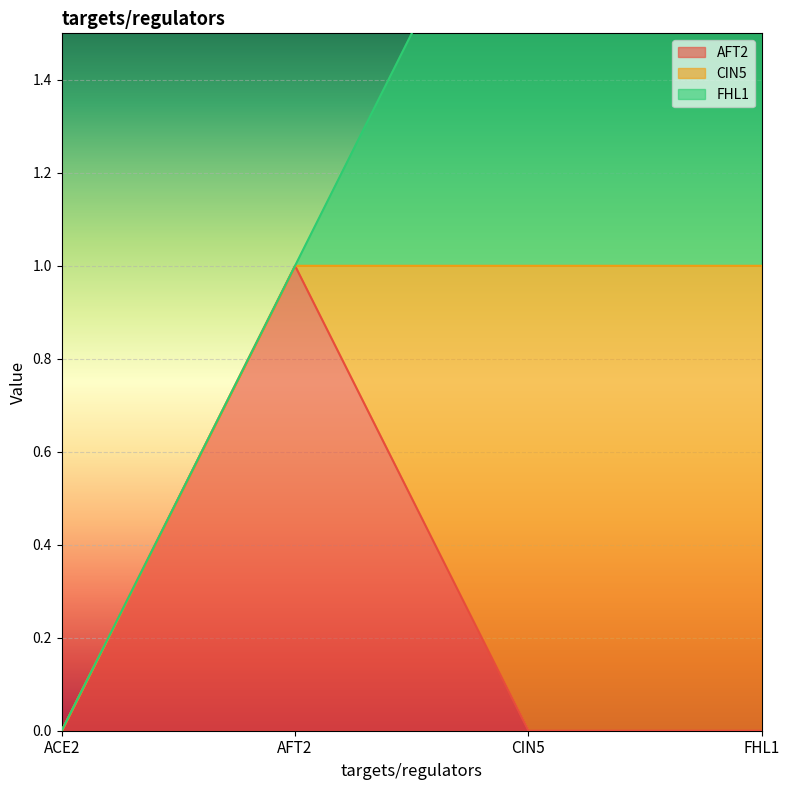

At CIN5, list the series in order from smallest to largest.

AFT2, CIN5, FHL1